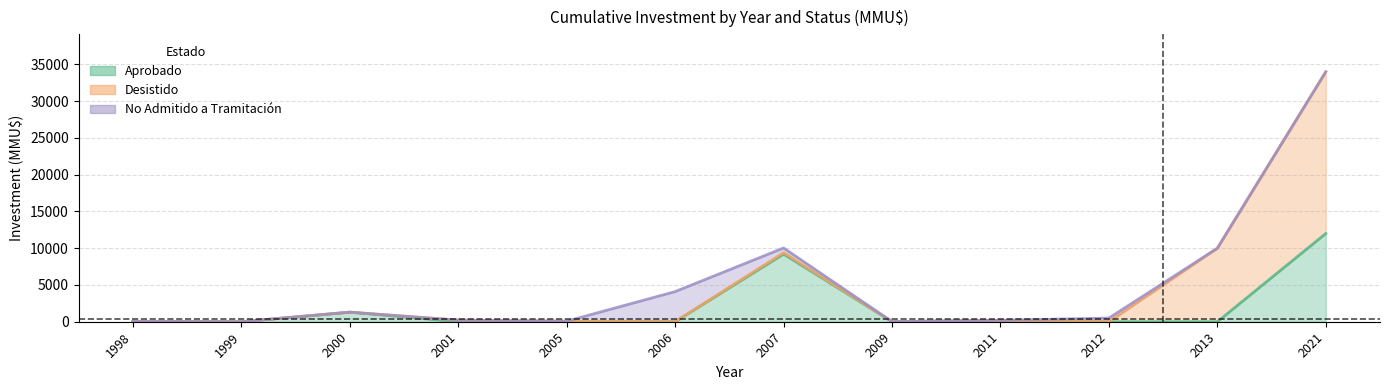

At which category does the chart reach its minimum across all series?

1999